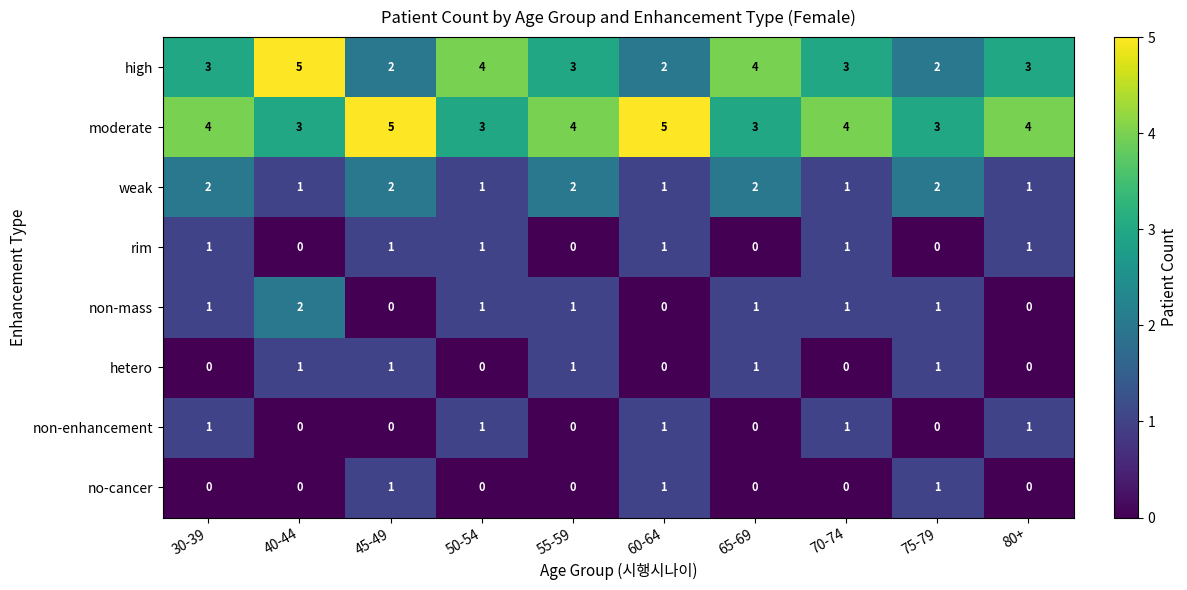

Which series has the largest total across all categories?

moderate